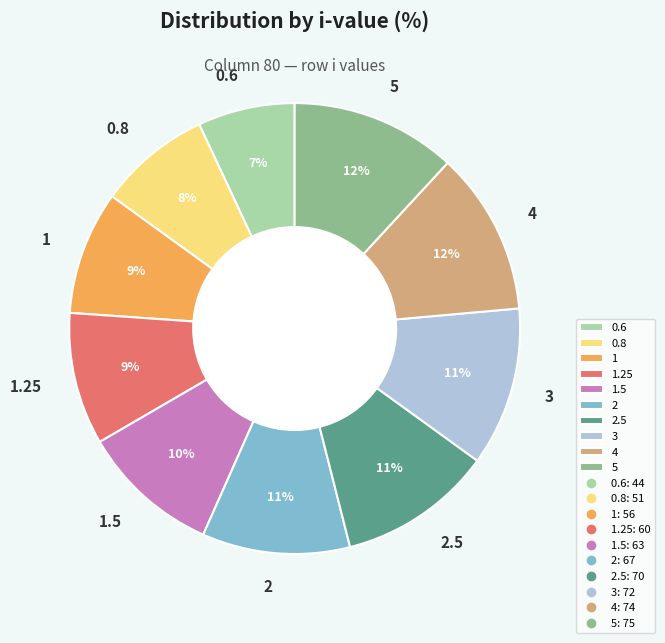

How many segments does this pie chart have?

10